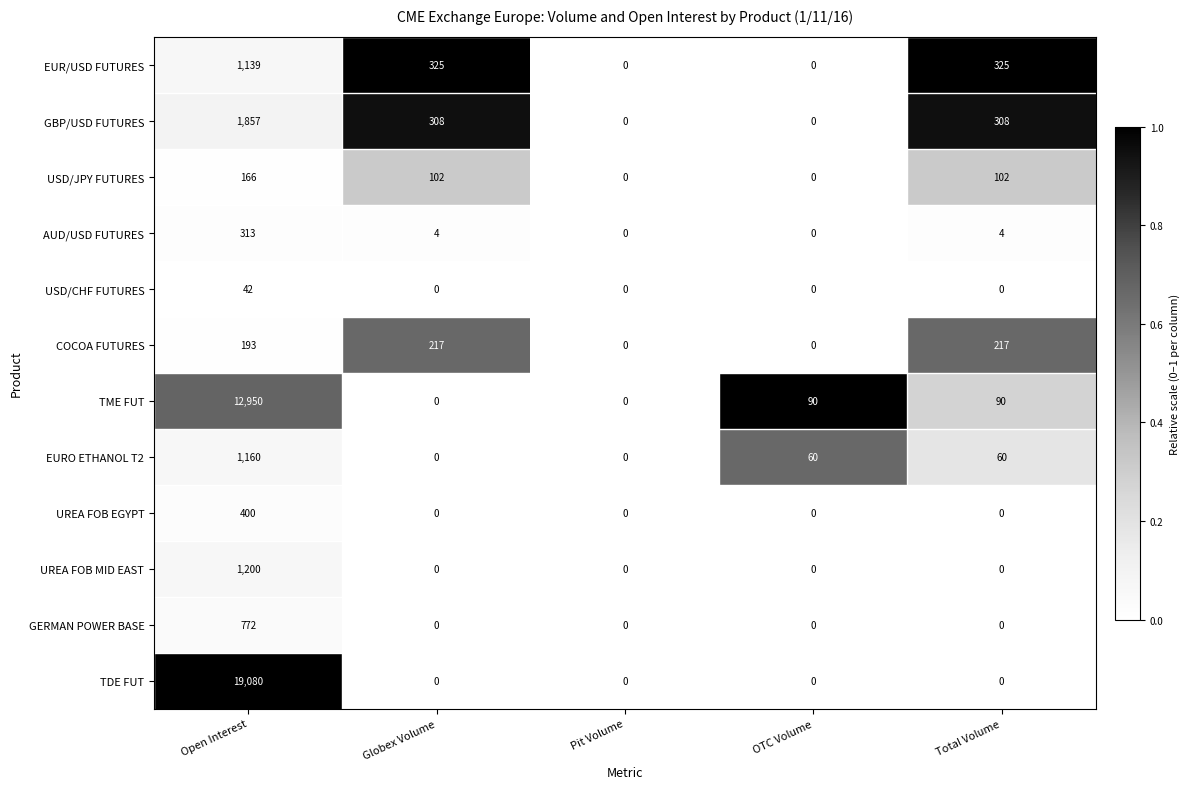

Between Globex Volume and Total Volume, which series saw the biggest shift?

TME FUT